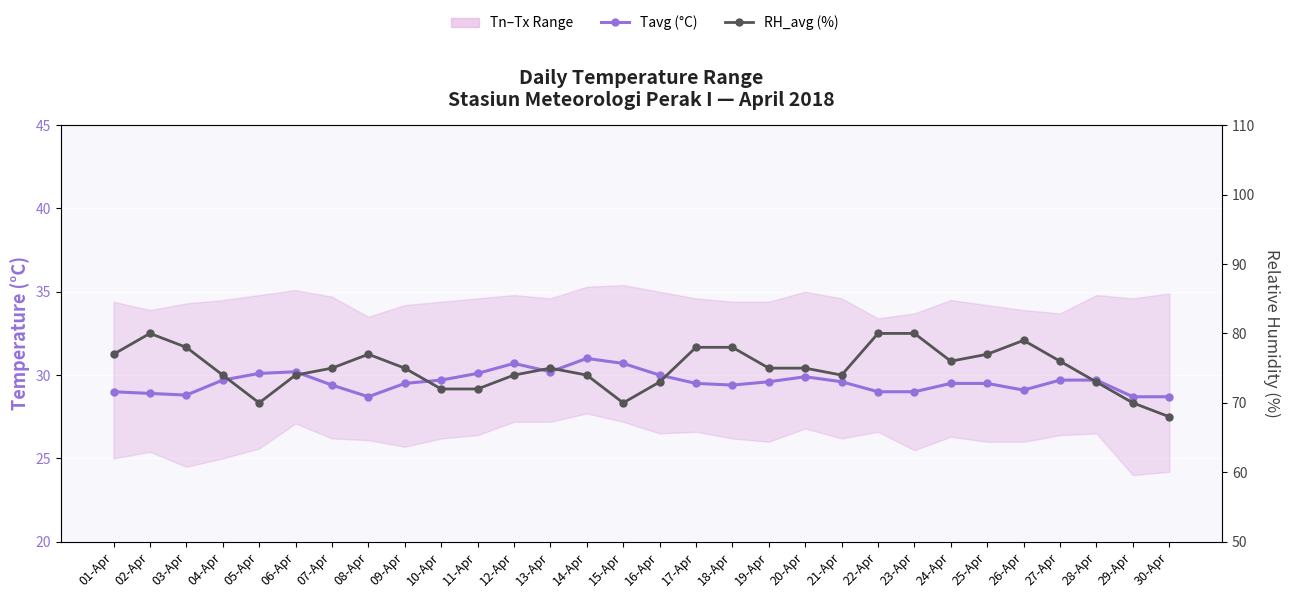

Rank the categories by RH_avg (%) value from highest to lowest.

02-Apr, 22-Apr, 23-Apr, 26-Apr, 03-Apr, 17-Apr, 18-Apr, 01-Apr, 08-Apr, 25-Apr, 24-Apr, 27-Apr, 07-Apr, 09-Apr, 13-Apr, 19-Apr, 20-Apr, 04-Apr, 06-Apr, 12-Apr, 14-Apr, 21-Apr, 16-Apr, 28-Apr, 10-Apr, 11-Apr, 05-Apr, 15-Apr, 29-Apr, 30-Apr